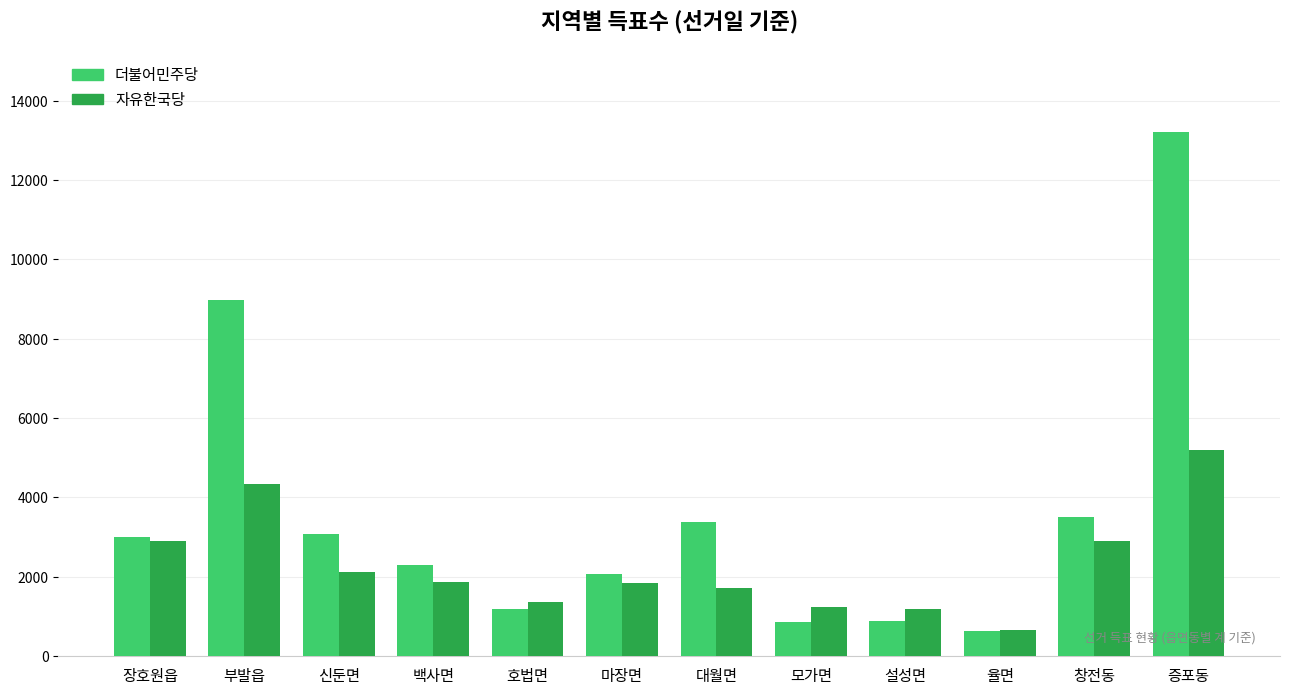

What is the difference between the 자유한국당 values at 증포동 and 부발읍?

862